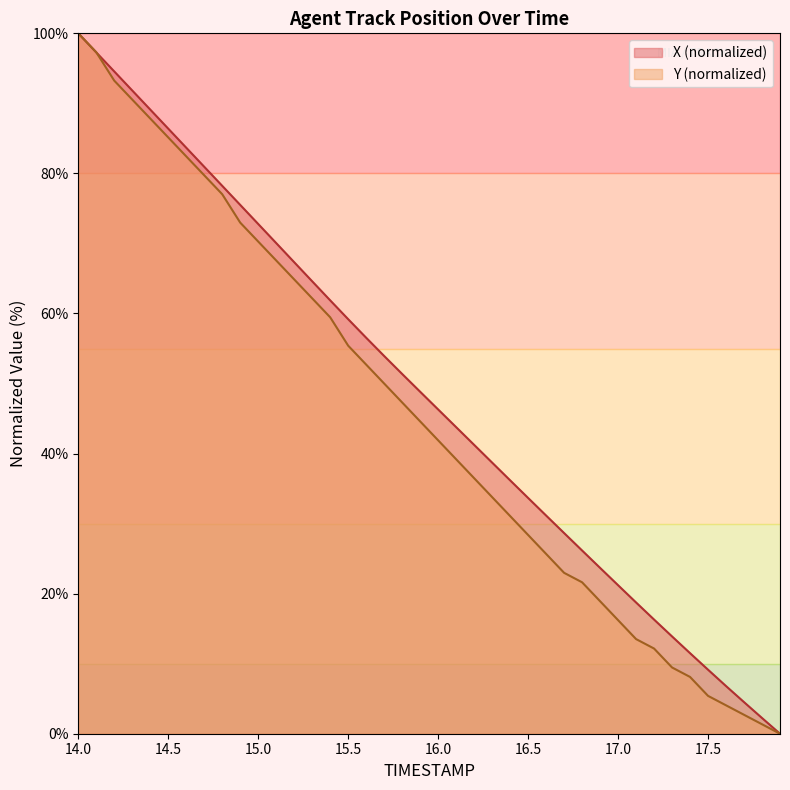

At which label does Y reach its peak?

14.0